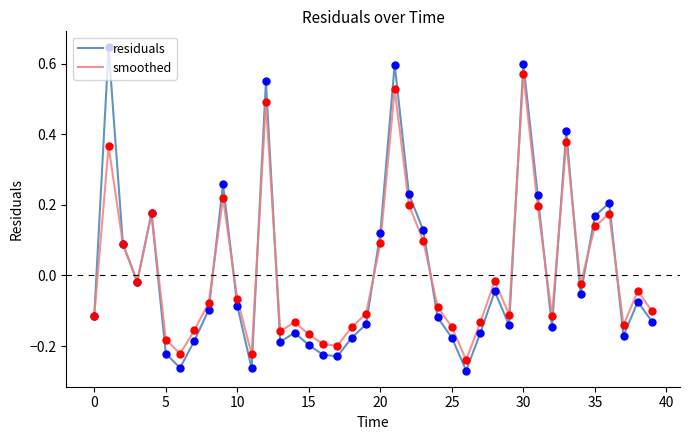

Which series has the largest range (max minus min)?

residuals